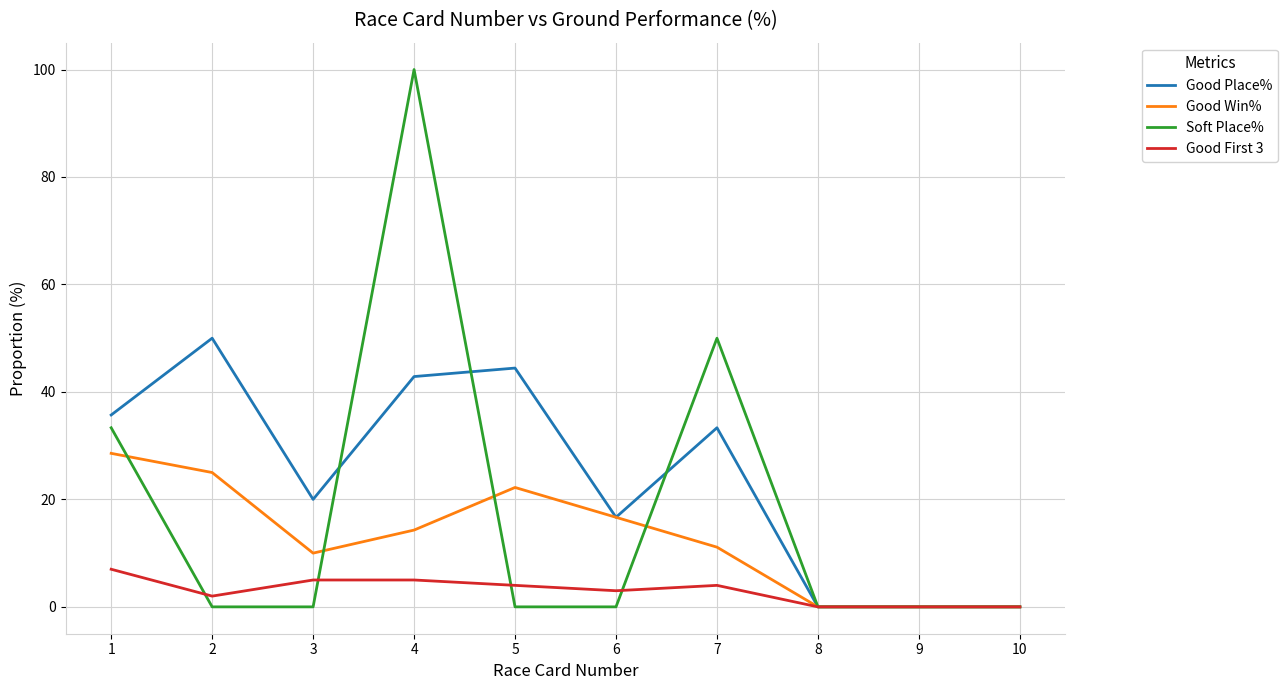

At how many categories does at least one series exceed 54?

1